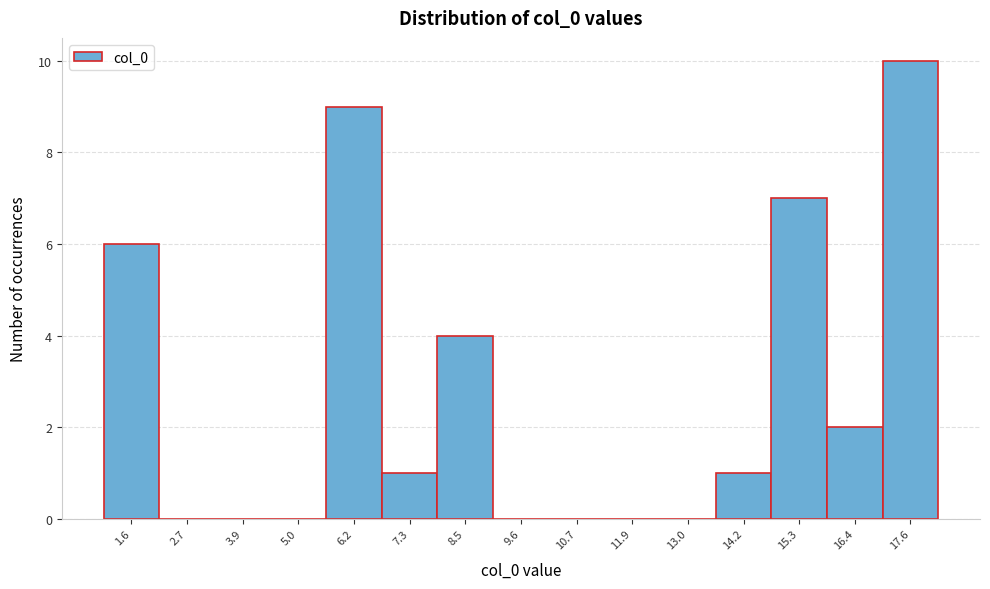

Reading right to left, what are all the values shown in this chart?

17.6=10	16.4=2	15.3=7	14.2=1	13.0=0	11.9=0	10.7=0	9.6=0	8.5=4	7.3=1	6.2=9	5.0=0	3.9=0	2.7=0	1.6=6